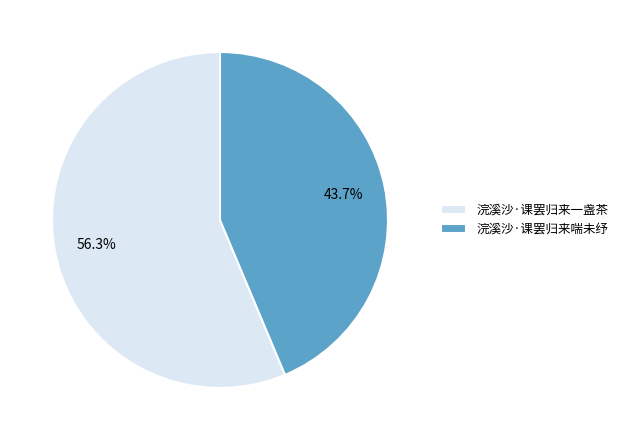

To the nearest percent, what is the difference between the 浣溪沙·课罢归来一盏茶 and 浣溪沙·课罢归来喘未纾 slice percentages?

13%